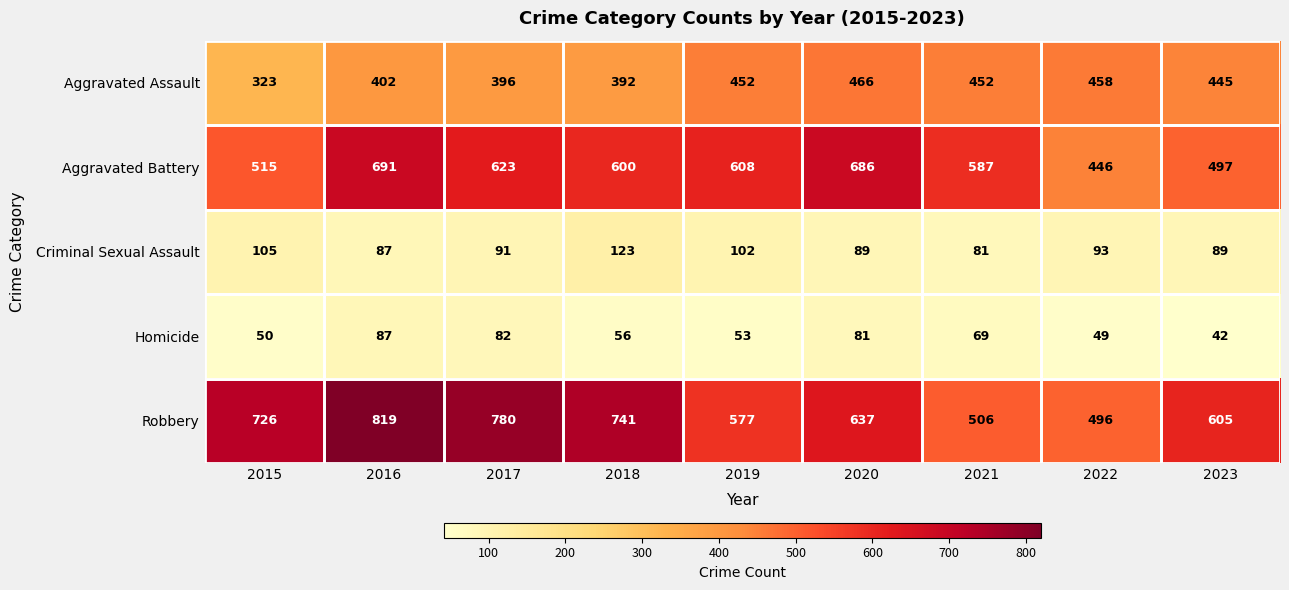

Which category has the highest value across all series?

2016